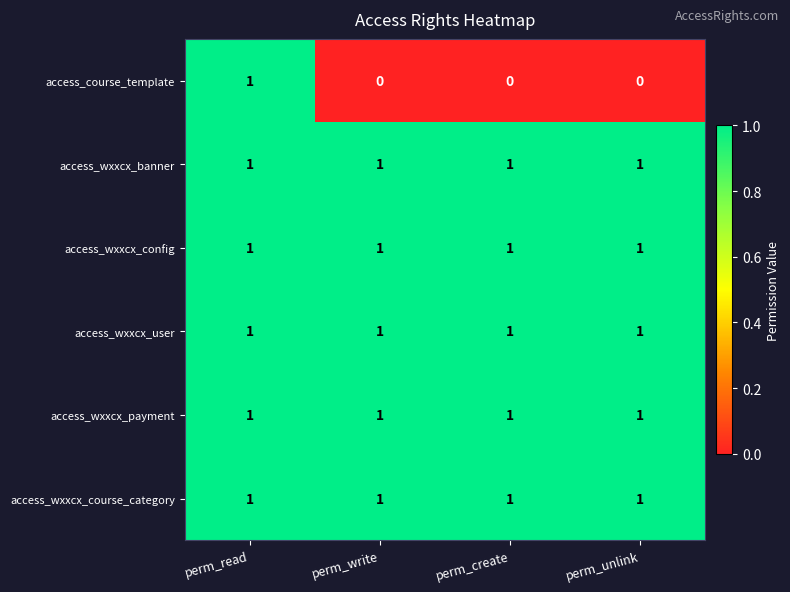

Which series has the widest spread of values?

access_course_template